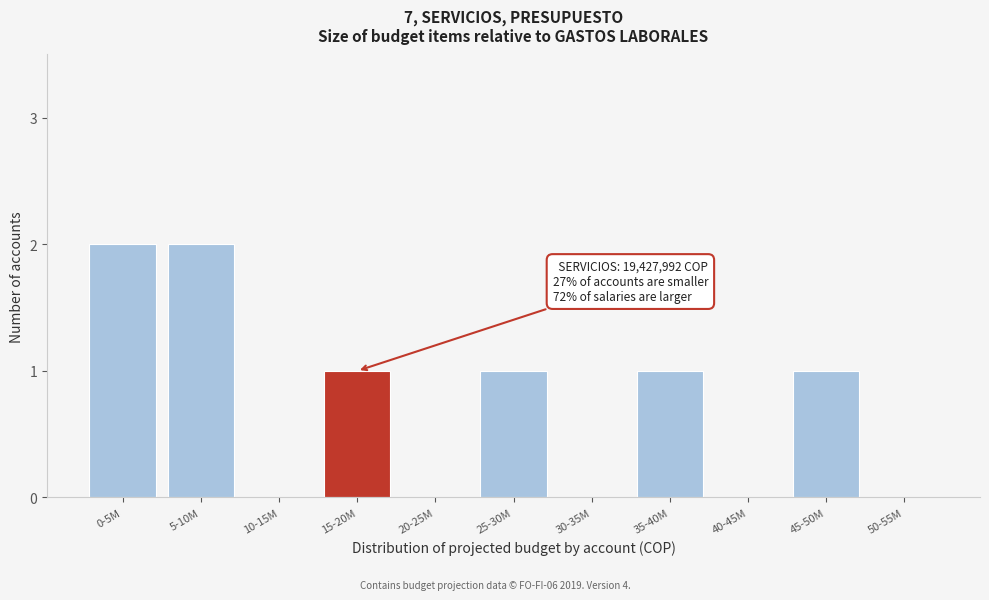

Reading left to right, transcribe all the data shown in this chart.

0-5M=2	5-10M=2	10-15M=0	15-20M=1	20-25M=0	25-30M=1	30-35M=0	35-40M=1	40-45M=0	45-50M=1	50-55M=0